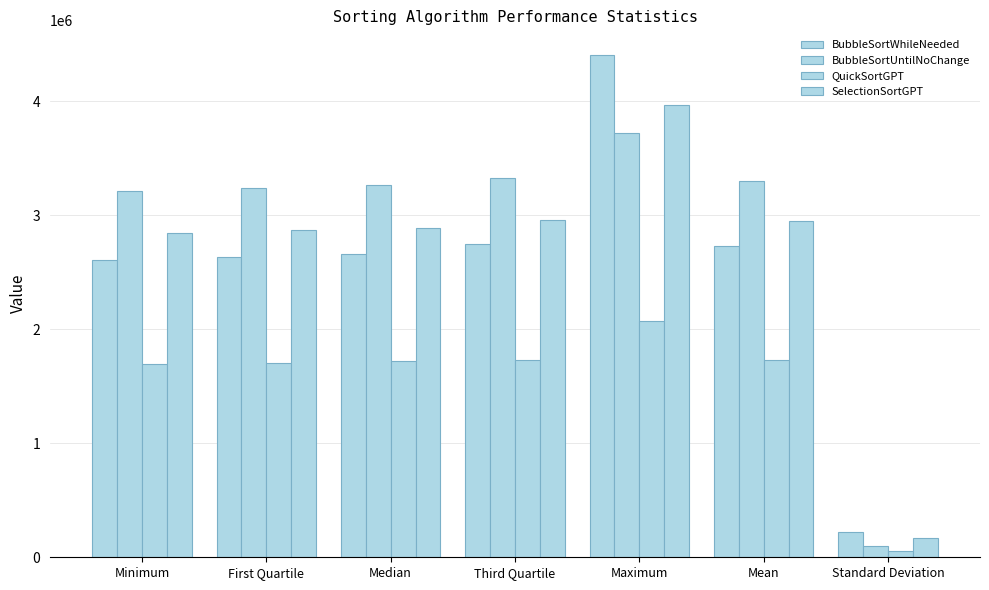

Where is BubbleSortWhileNeeded nearest to the value 2310990?

Minimum